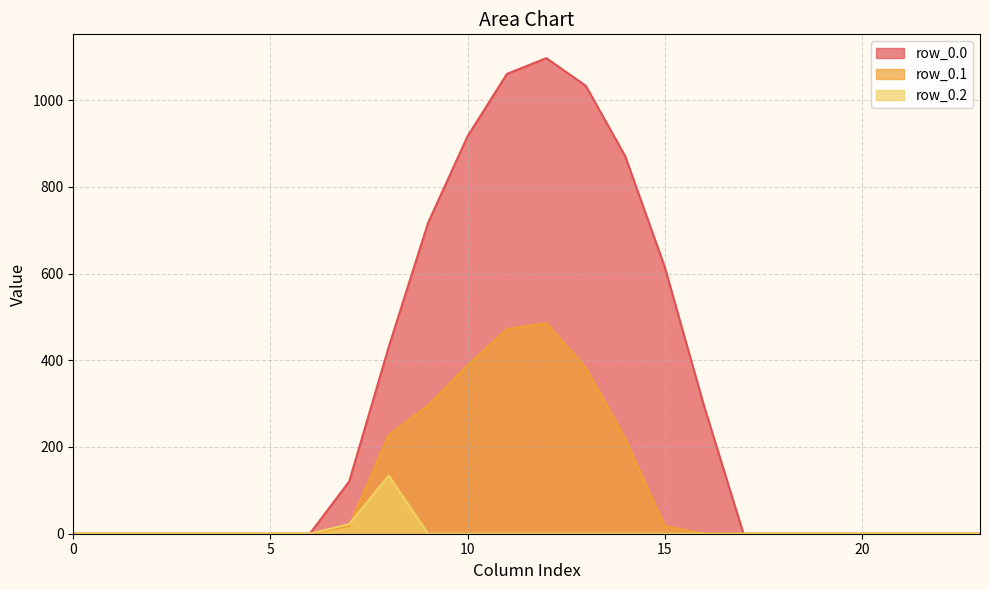

True or false: row_0.2 and row_0.1 cross at least once.

True